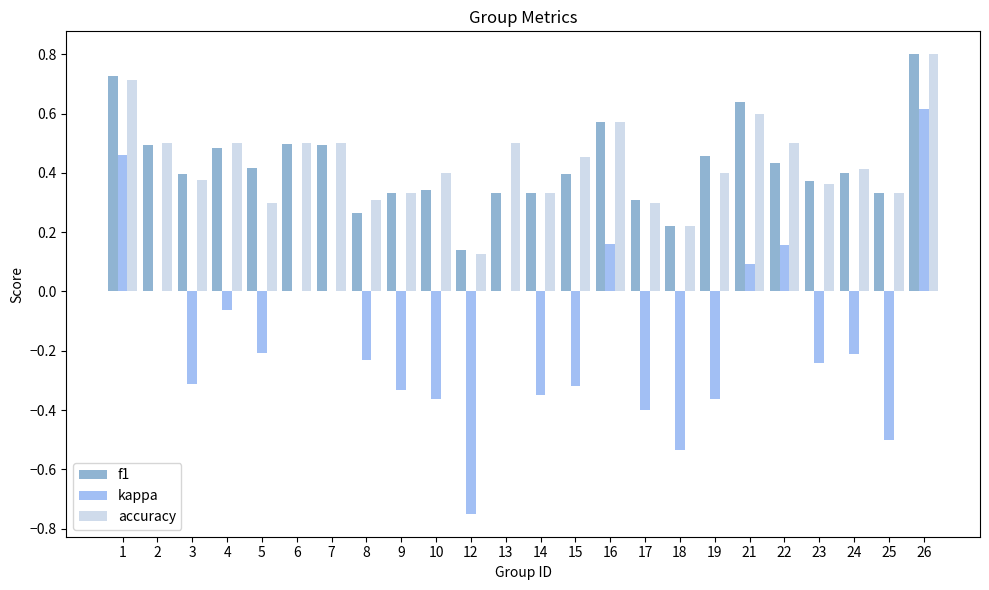

At which category is the sum across all series the highest?

26